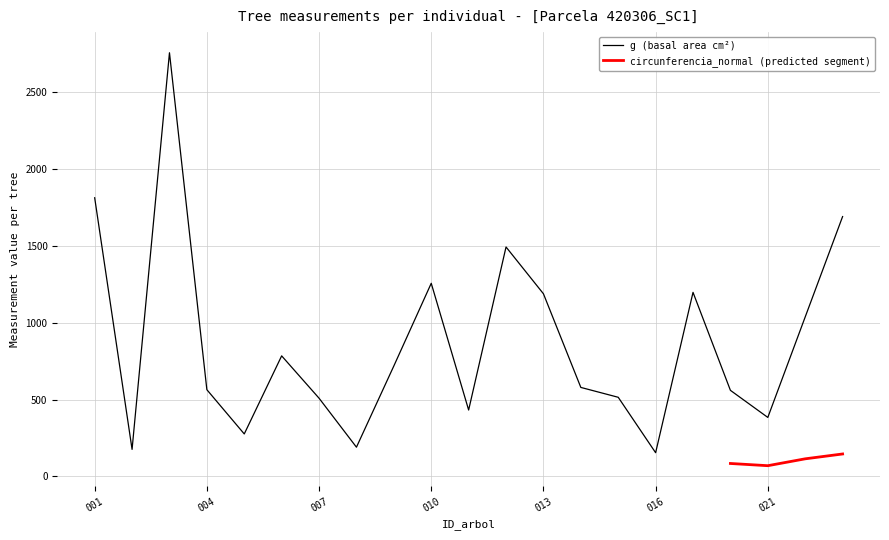

The value of g (basal area cm²) at 004 is 564.1. True or false?

True